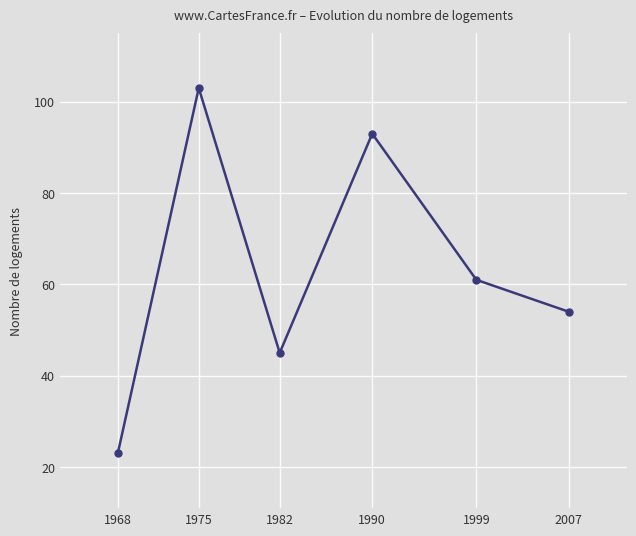

True or false: there are more than 2 points higher than both neighbors.

False